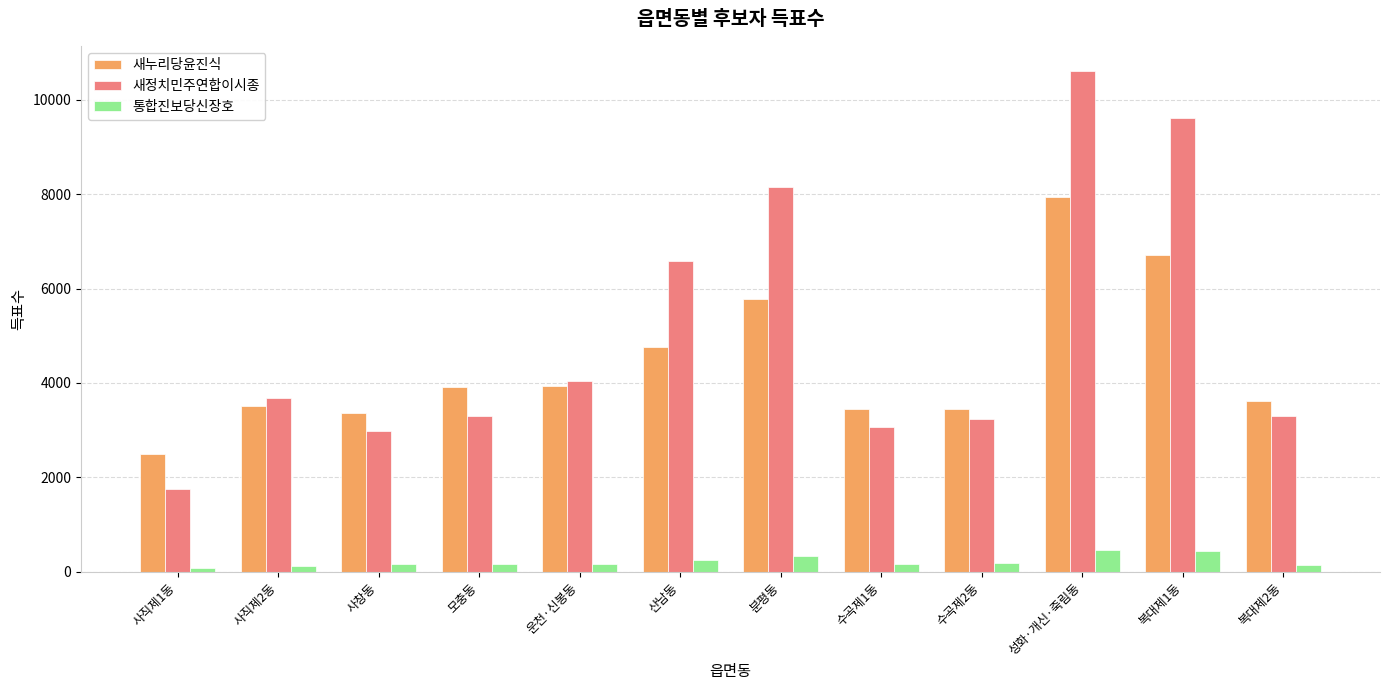

Which series has the largest total across all categories?

새정치민주연합이시종